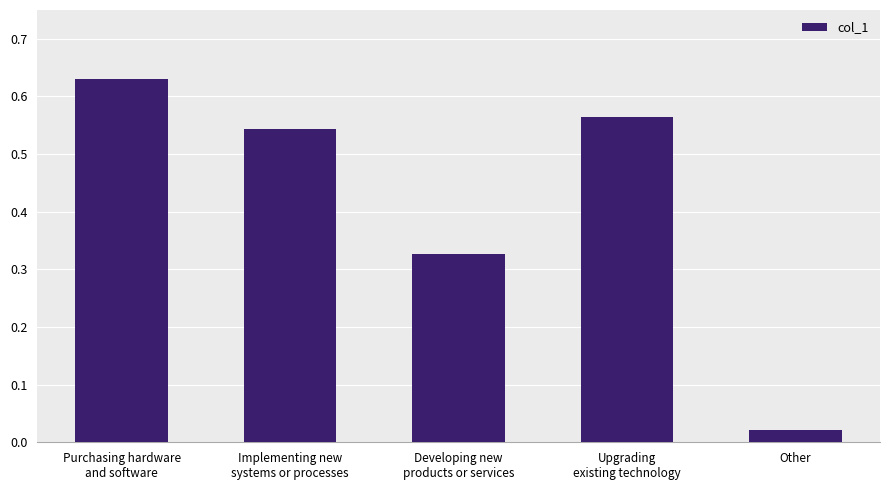

Rank the categories by value from highest to lowest.

Purchasing hardware
and software, Upgrading
existing technology, Implementing new
systems or processes, Developing new
products or services, Other